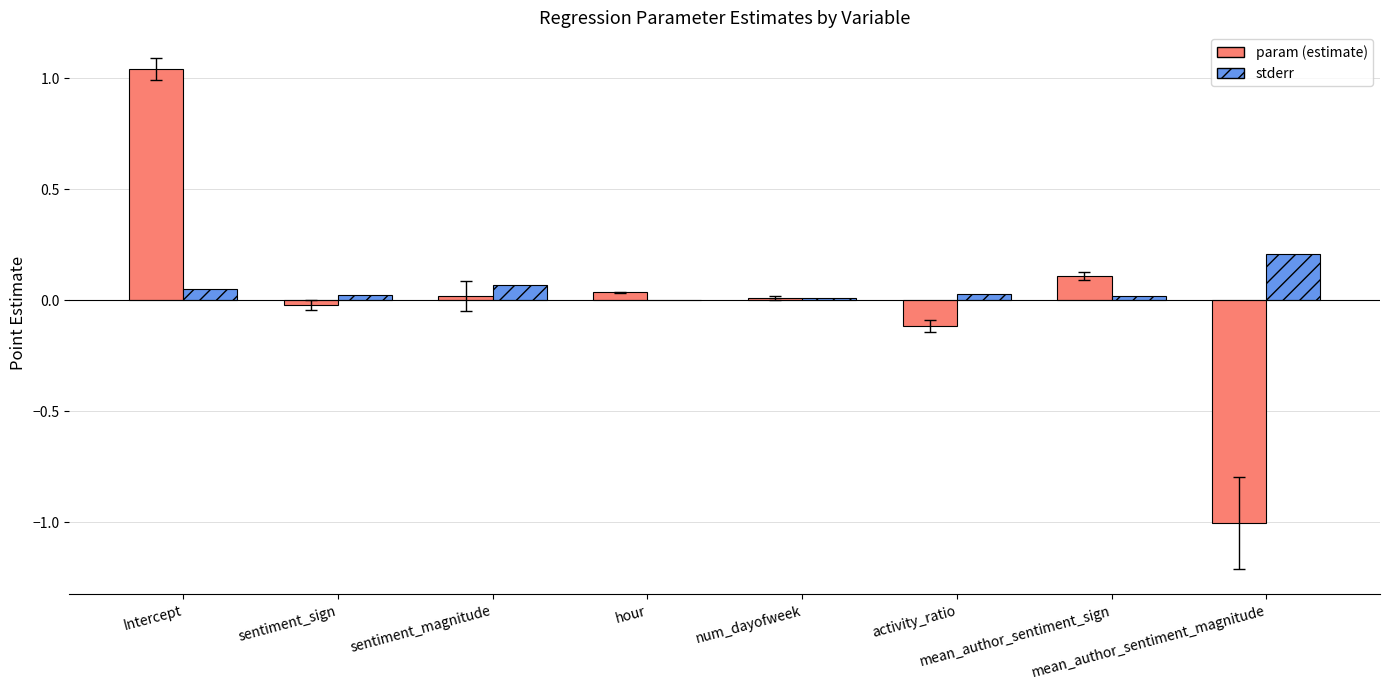

Are the bars grouped side by side (vs. stacked)?

Yes